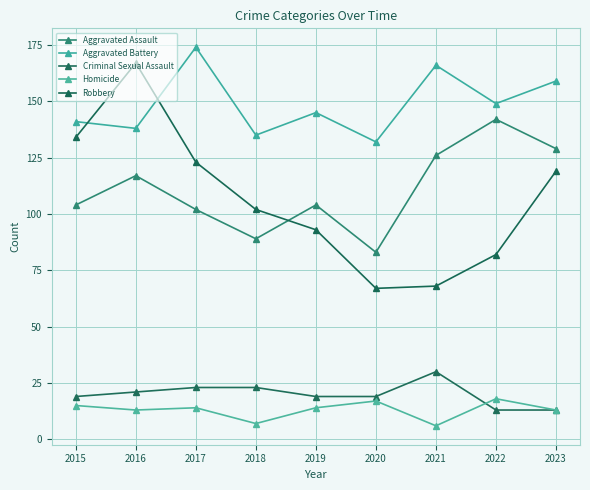

How many interior local valleys does the Homicide series have?

3